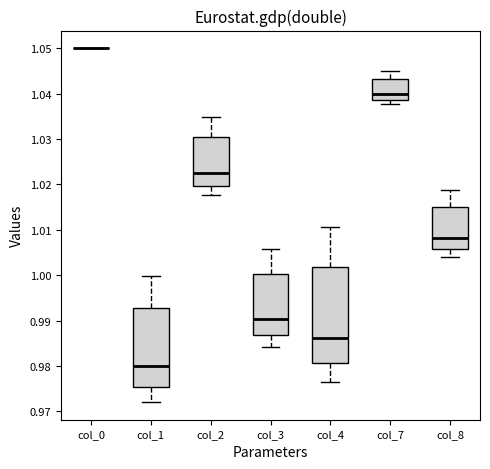

Reading left to right, read every box against the y-axis: the position of its median line, the range the box covers, and the ends of its whiskers. The values are not printed on the chart, so give them approximately, as read against the axis.

col_0: box collapsed to a line at 1.050, whiskers 1.050 to 1.050
col_1: median 0.980, box 0.975 to 0.993, whiskers 0.972 to 1.000
col_2: median 1.023, box 1.020 to 1.030, whiskers 1.018 to 1.035
col_3: median 0.990, box 0.987 to 1.000, whiskers 0.984 to 1.006
col_4: median 0.986, box 0.981 to 1.002, whiskers 0.976 to 1.011
col_7: median 1.040, box 1.039 to 1.043, whiskers 1.038 to 1.045
col_8: median 1.008, box 1.006 to 1.015, whiskers 1.004 to 1.019